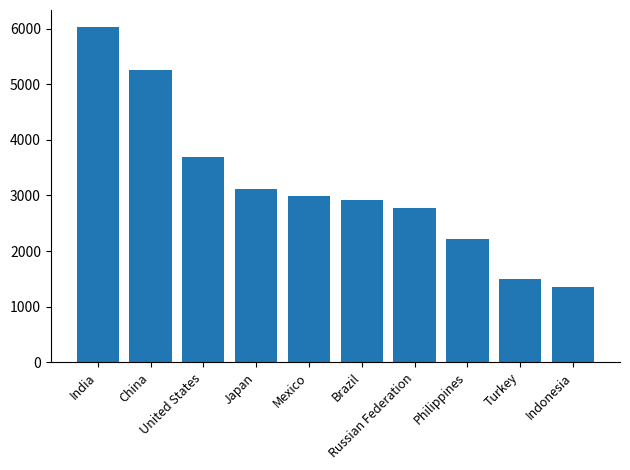

What is the value of the 3rd bar from the left?

3685.3